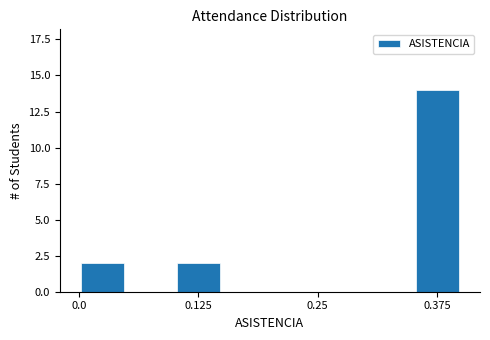

Read against the x-axis, roughly where is the centre of the tallest bar?

0.38